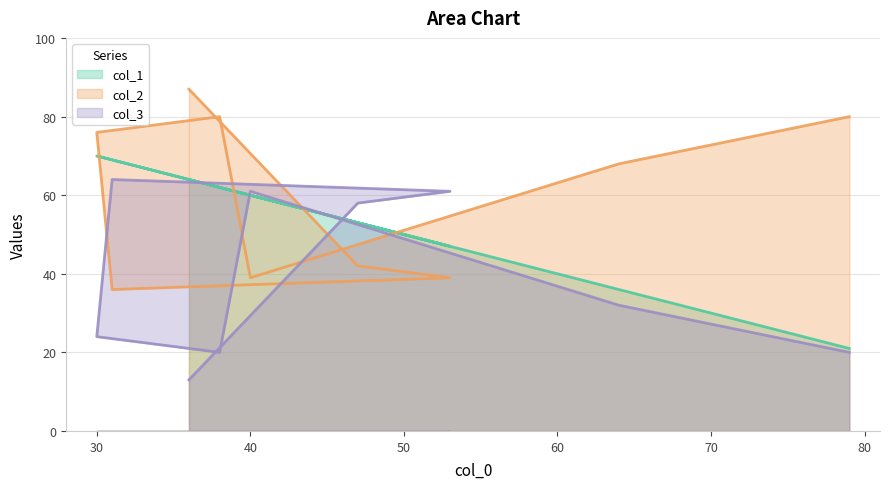

Reading left to right, what are all the values shown in this chart?

col_1: 36=64	47=53	53=47	31=69	30=70	38=62	40=60	64=36	79=21
col_2: 36=87	47=42	53=39	31=36	30=76	38=80	40=39	64=68	79=80
col_3: 36=13	47=58	53=61	31=64	30=24	38=20	40=61	64=32	79=20